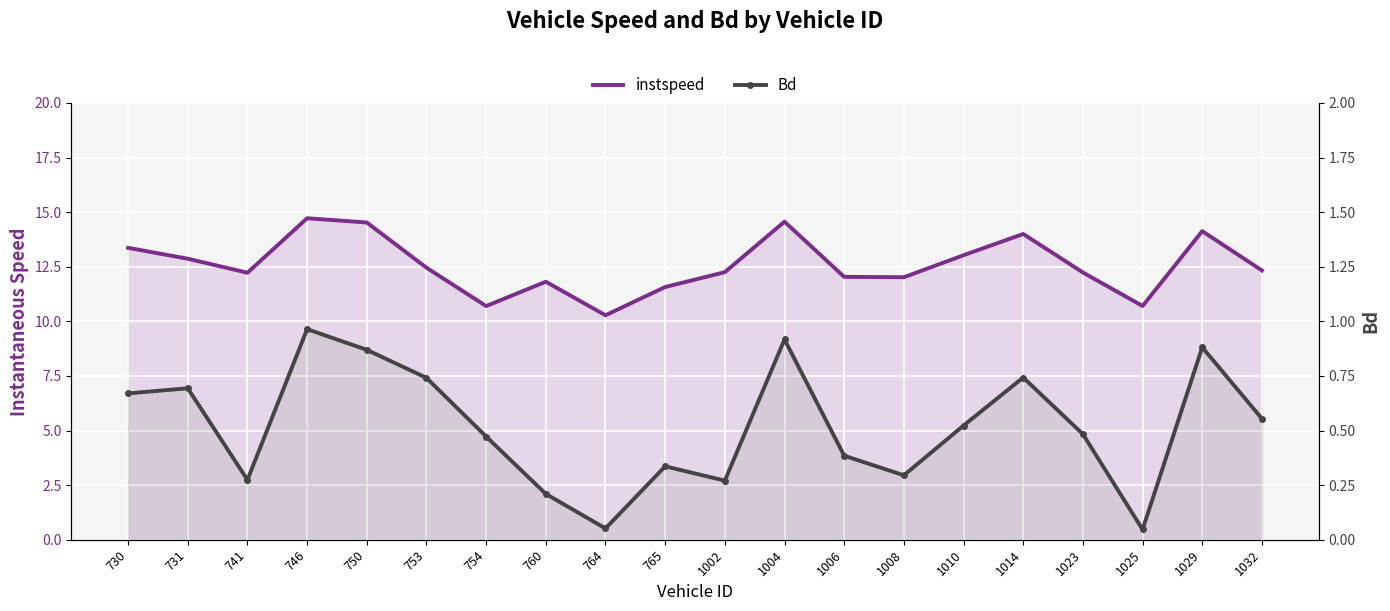

The Bd series shows 0.1 at 1023. True or false?

False